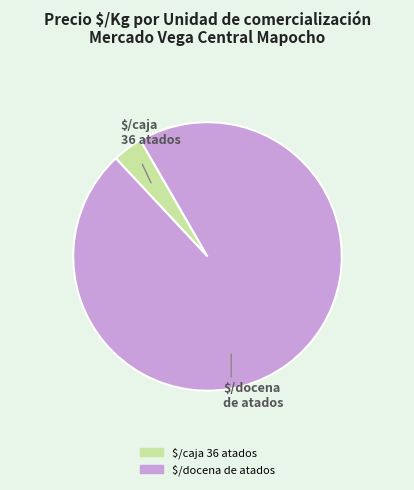

The $/docena de atados slice represents 83% of the pie. True or false?

False